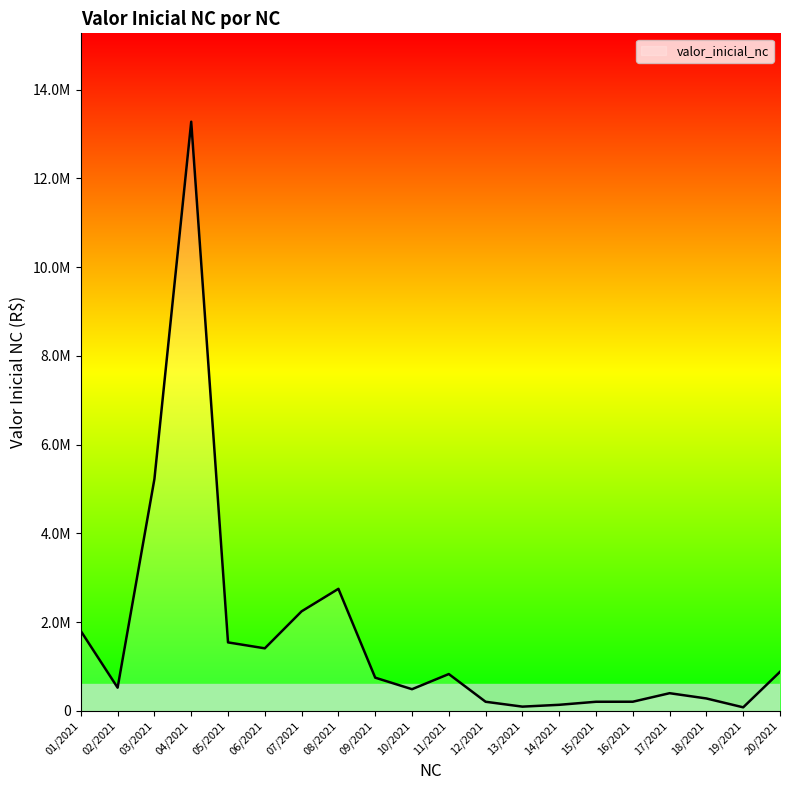

Where is the first local minimum?

02/2021